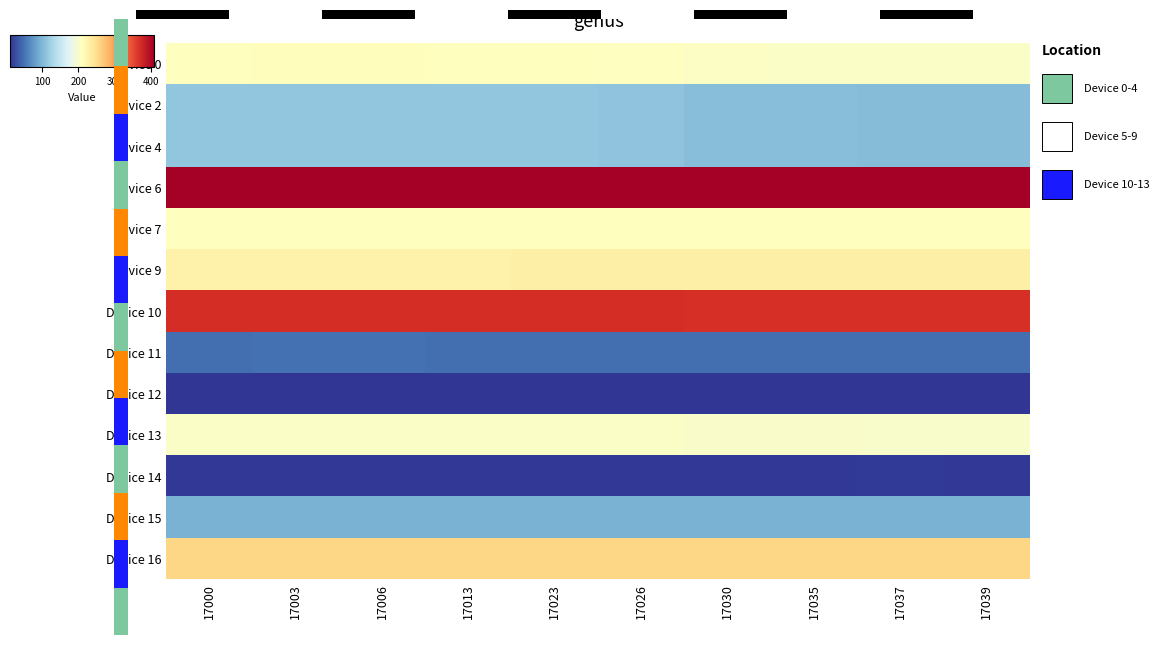

Is the value of Device 16 at 17039 greater than the value of Device 9 at 17026?

Yes